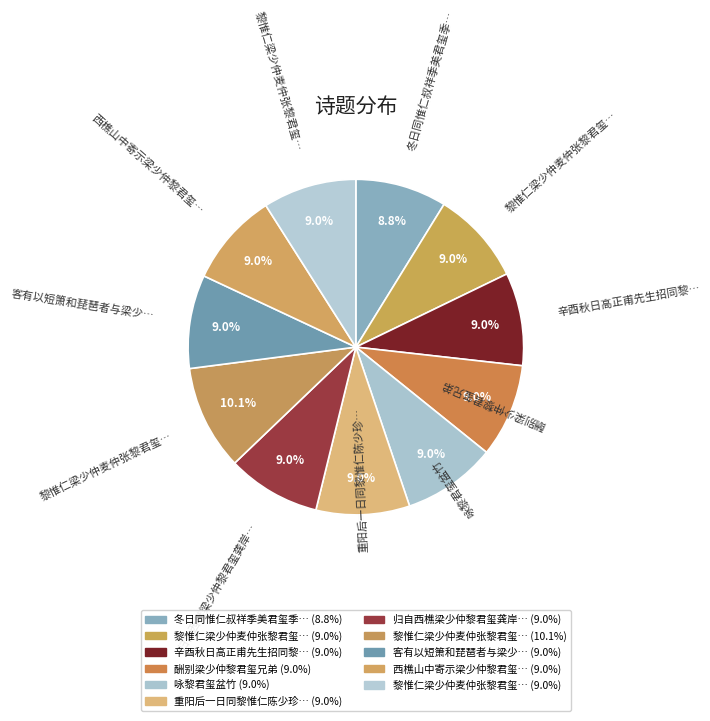

How many segments does this pie chart have?

11